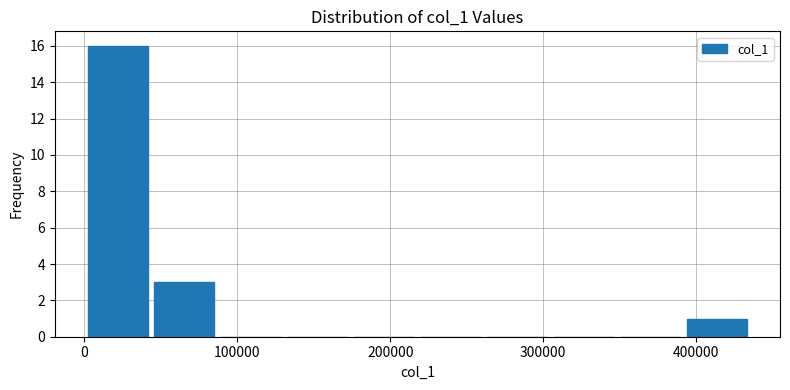

Reading left to right, transcribe this chart: for each bar, give the range it covers on the x-axis and its height. Neither the bar edges nor the heights are printed on the chart, so give them approximately, as read against the axes.

0 to 40000: 16
40000 to 90000: 3
90000 to 130000: 0
130000 to 170000: 0
170000 to 220000: 0
220000 to 260000: 0
260000 to 300000: 0
300000 to 350000: 0
350000 to 390000: 0
390000 to 440000: 1